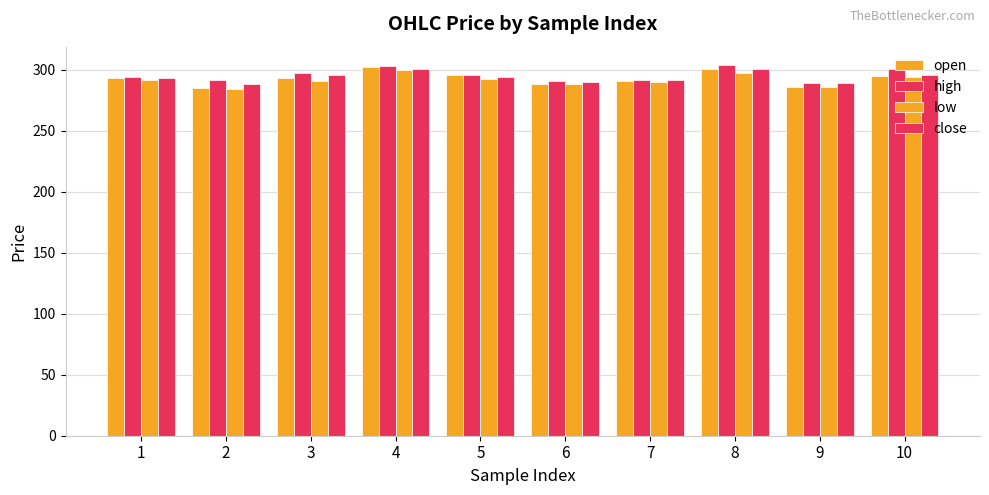

How many values in the close series are below 293?

4